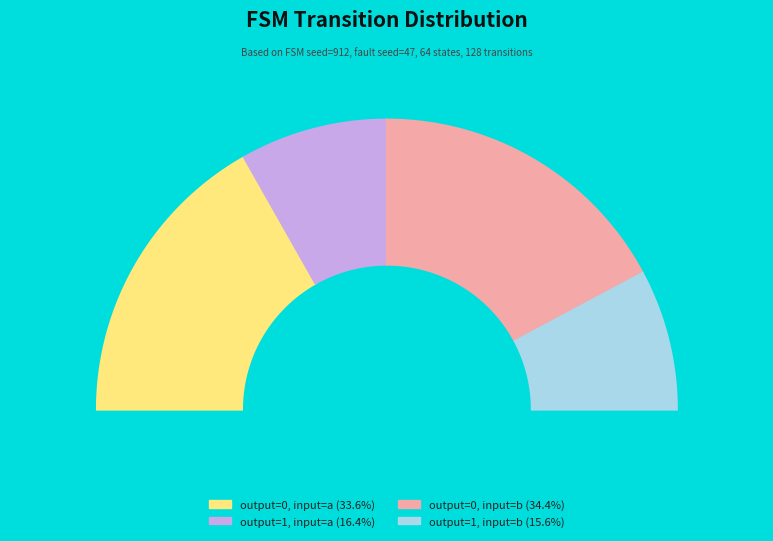

To the nearest percent, what is the combined percentage of output_symbol=1 (input=a) and output_symbol=1 (input=b)?

32%